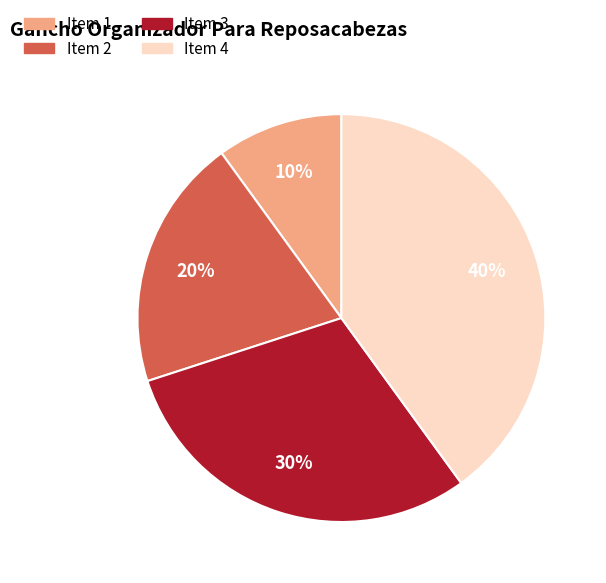

Between Item 1 and Item 3, which is larger?

Item 3